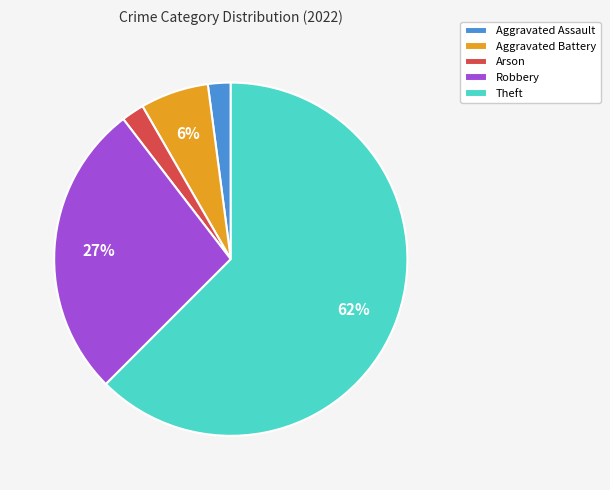

What is the largest slice in the pie chart?

Theft